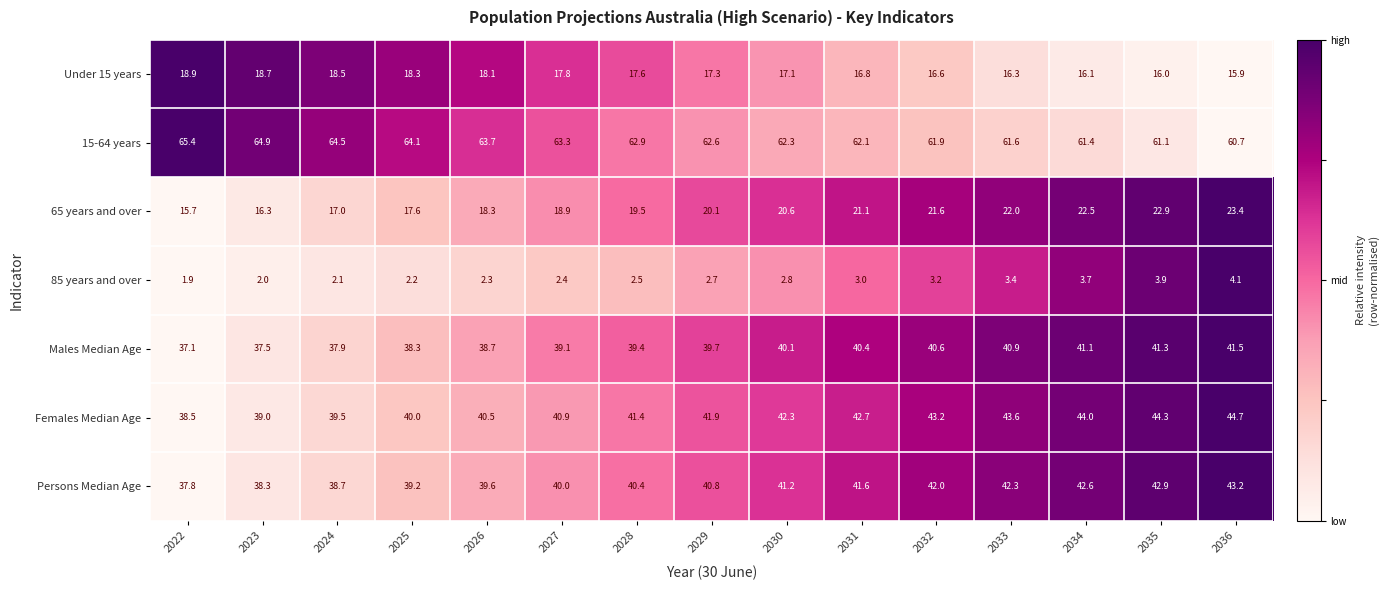

The value of 85 years and over at 2023 is 2.6. True or false?

False